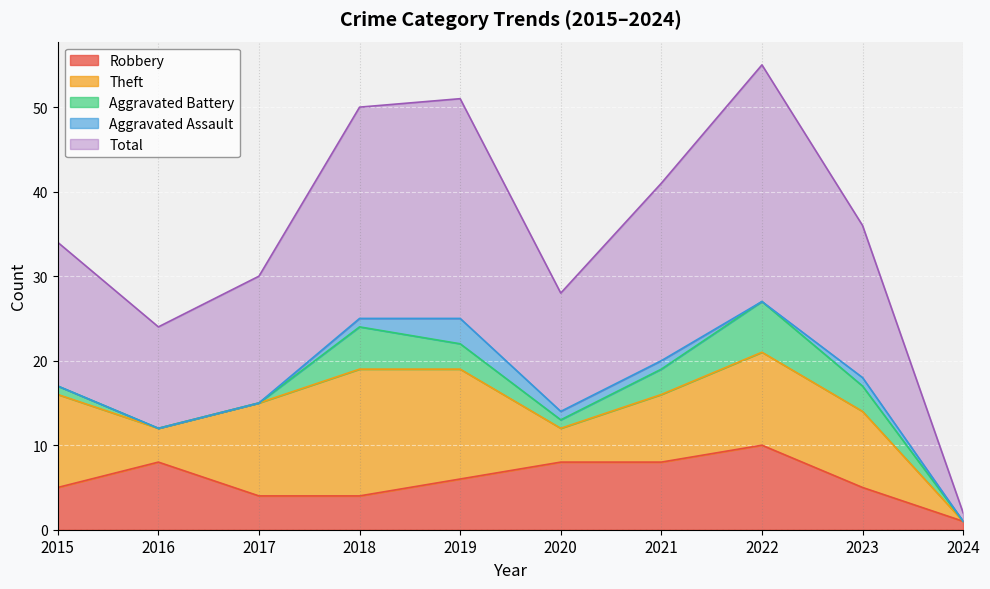

Rank the categories by Aggravated Assault value from highest to lowest.

2019, 2018, 2020, 2021, 2023, 2015, 2016, 2017, 2022, 2024